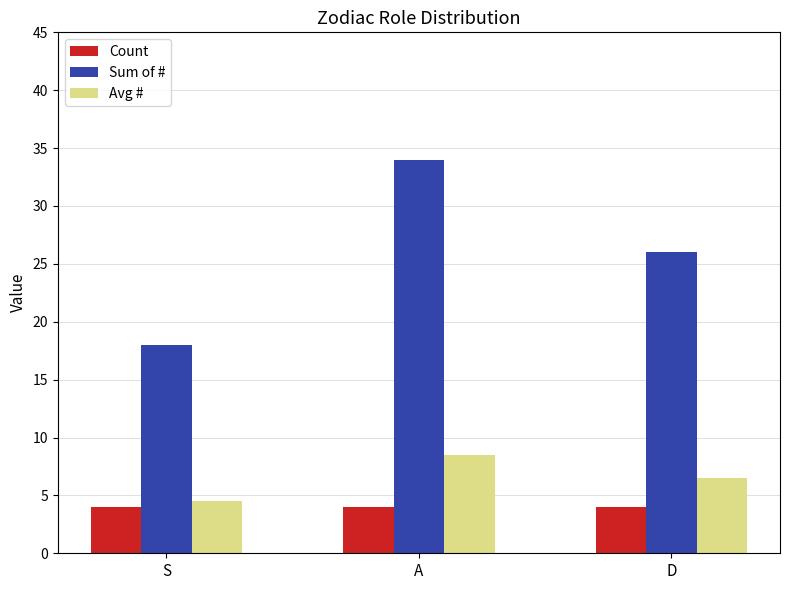

What is the difference between the maximum and second lowest values in the Avg # series?

2.0